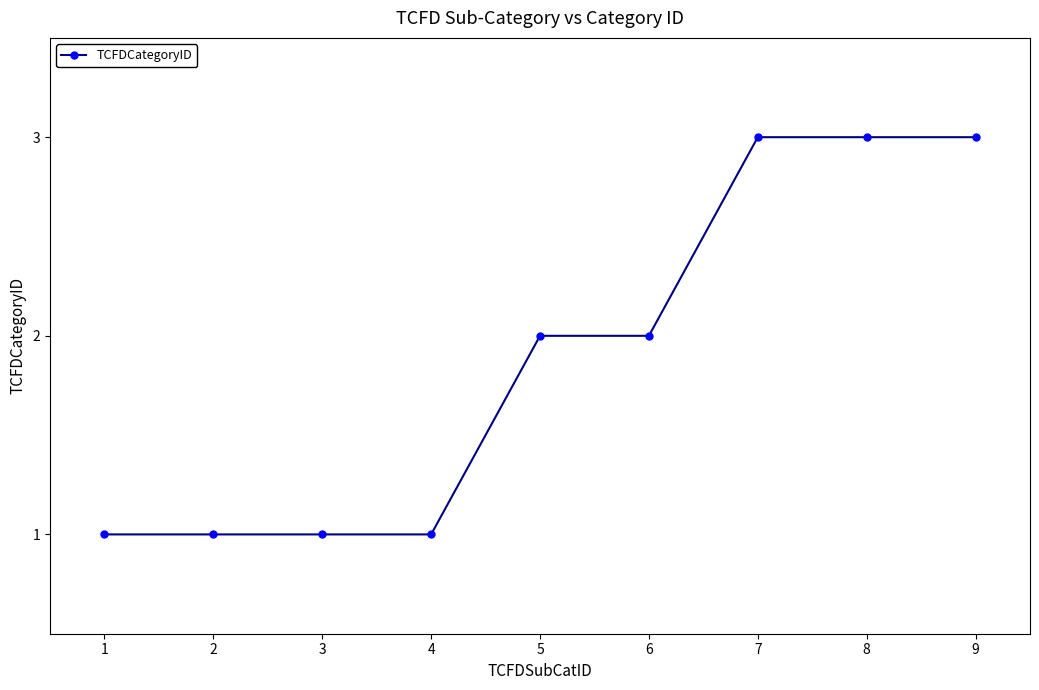

What is the sum of all values?

17